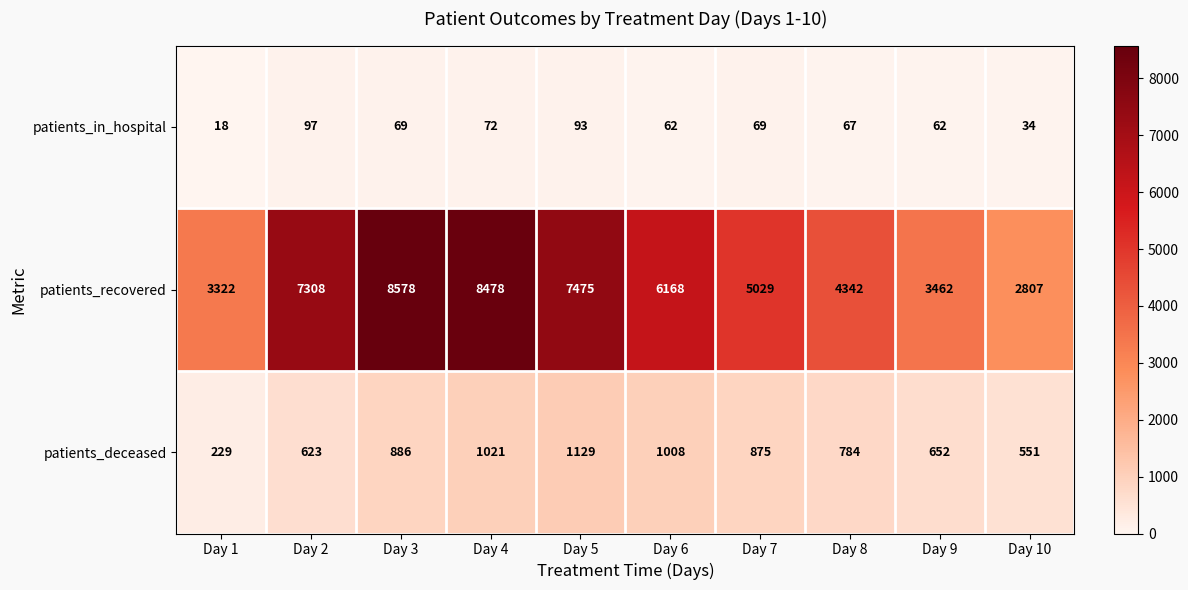

Rank the series at Day 10 from lowest to highest value.

patients_in_hospital, patients_deceased, patients_recovered